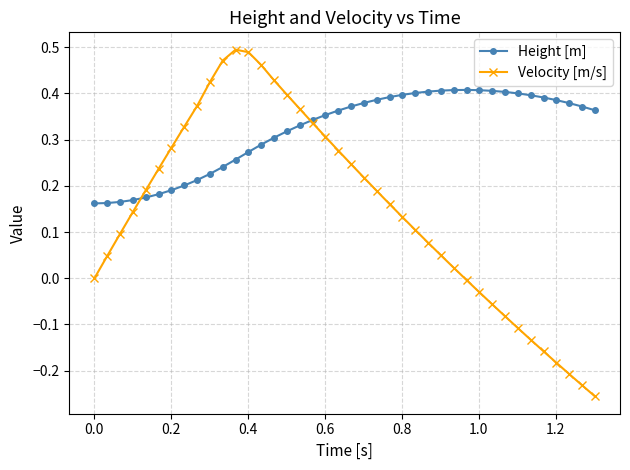

List the series in order of their overall mean, lowest first.

Velocity [m/s], Height [m]